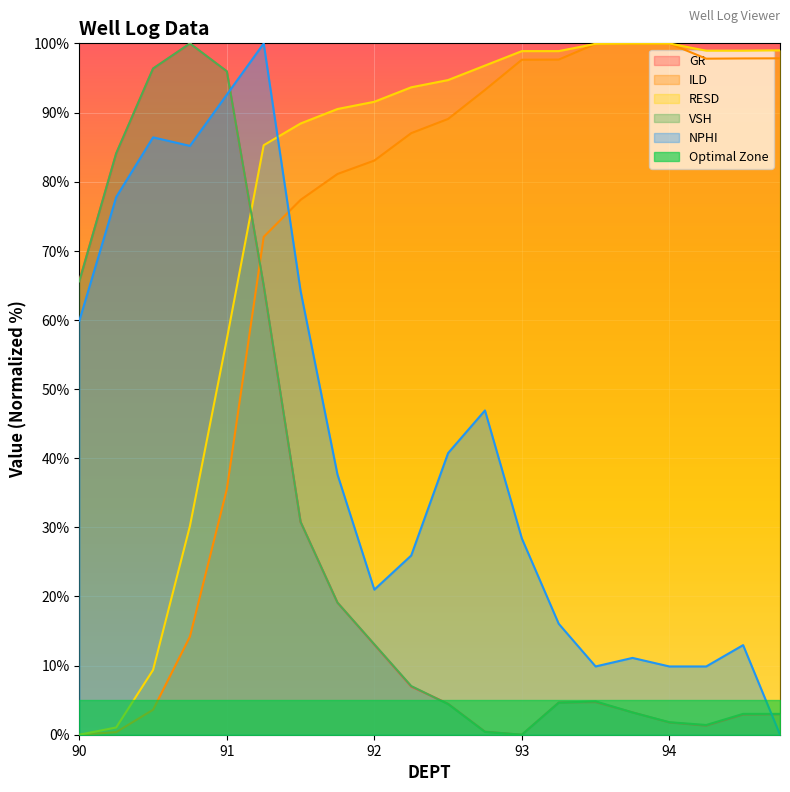

What is the average value of the GR series?

30.2